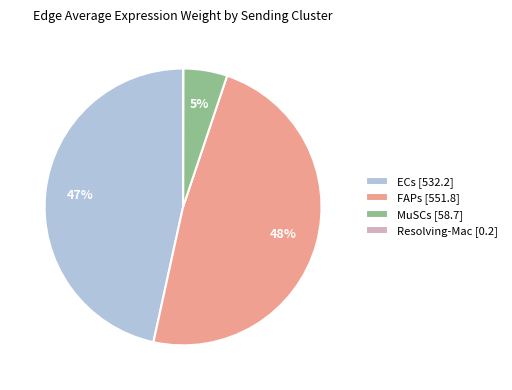

To the nearest percent, what is the average slice percentage?

25%